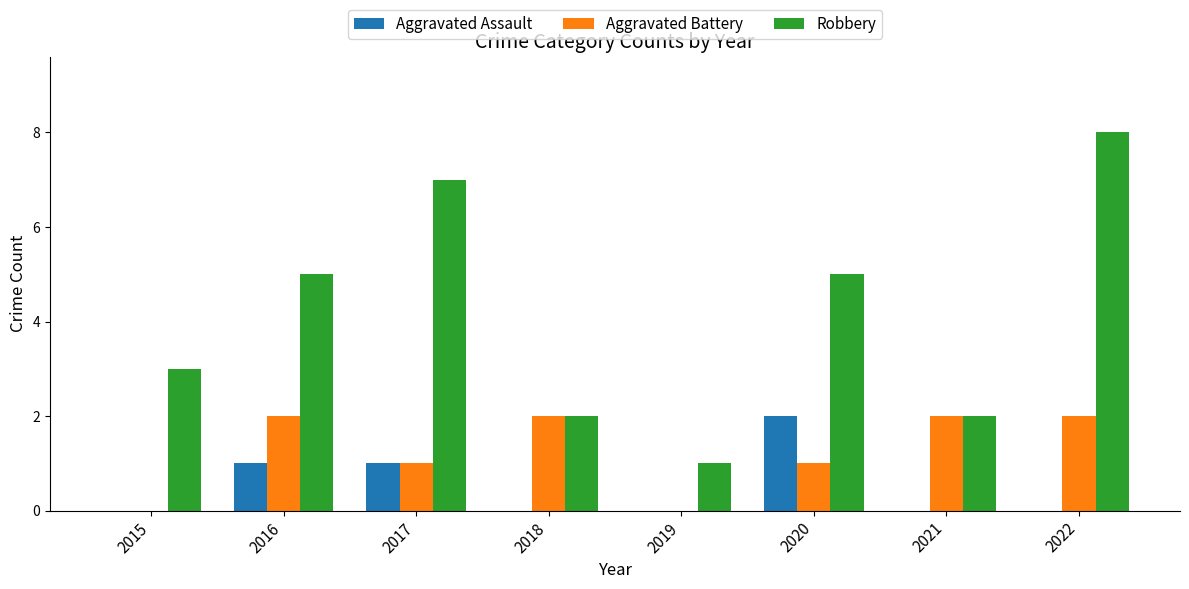

Which category has the highest value across all series?

2022